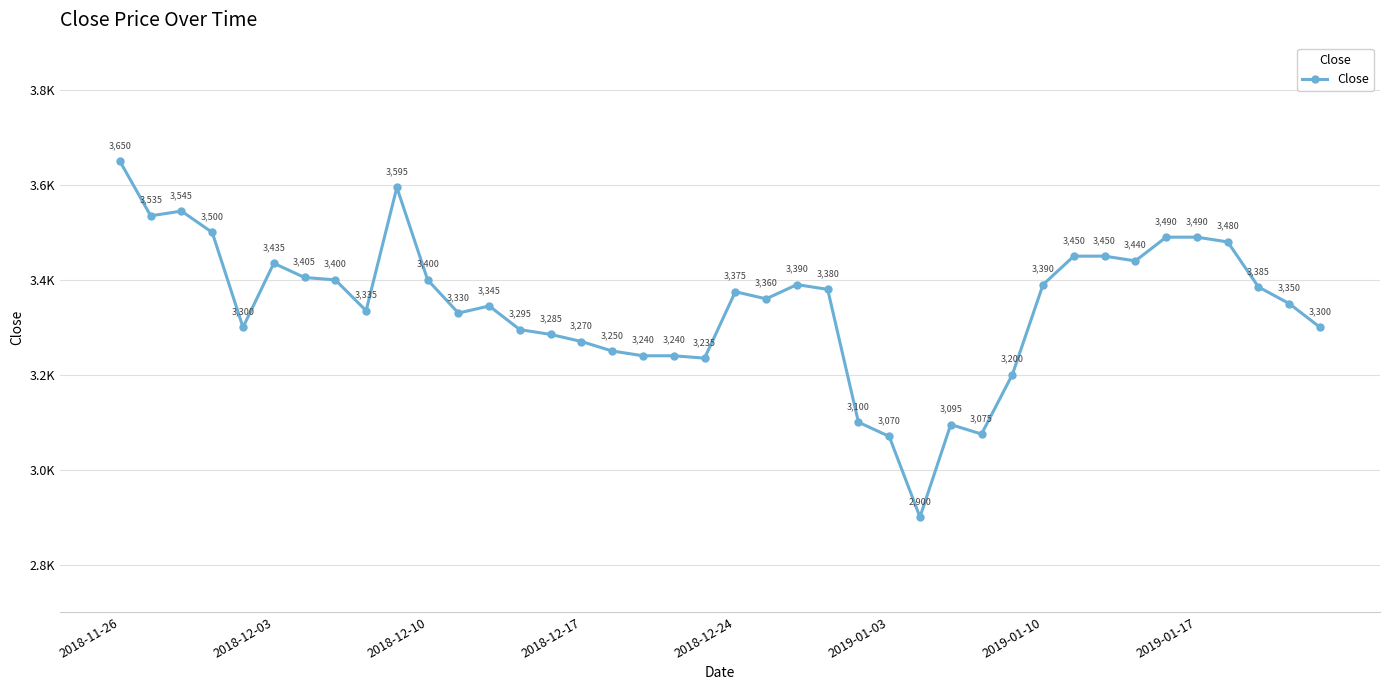

True or false: there are more than 0 points higher than both neighbors.

True